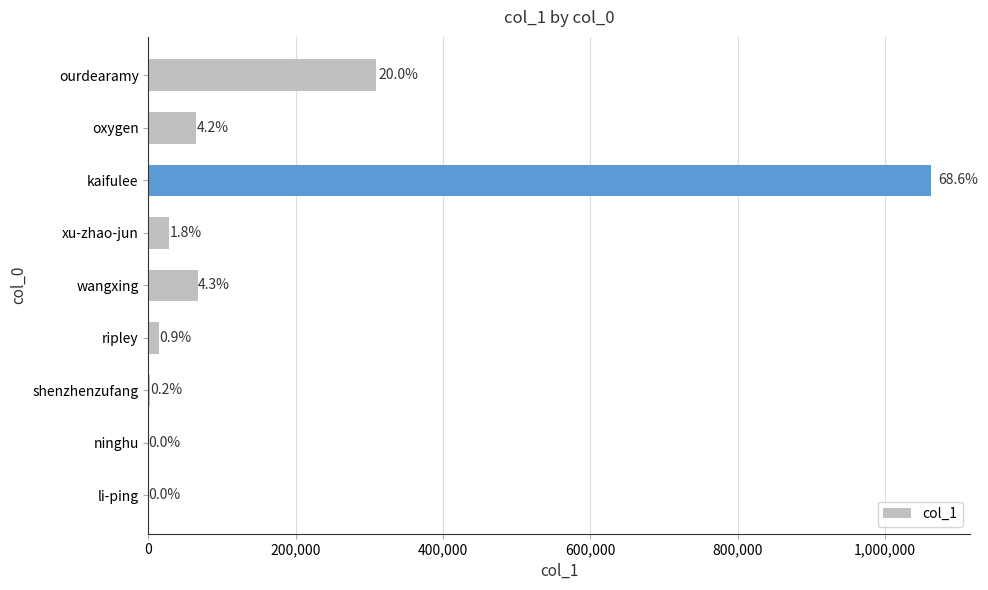

Are the bars horizontal?

Yes